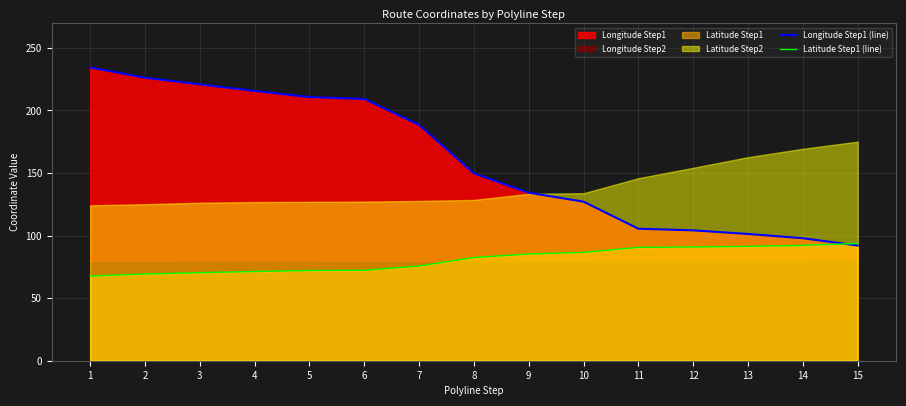

What is the value of the Longitude Step1 (line) point at the 5th from the left?

210.7